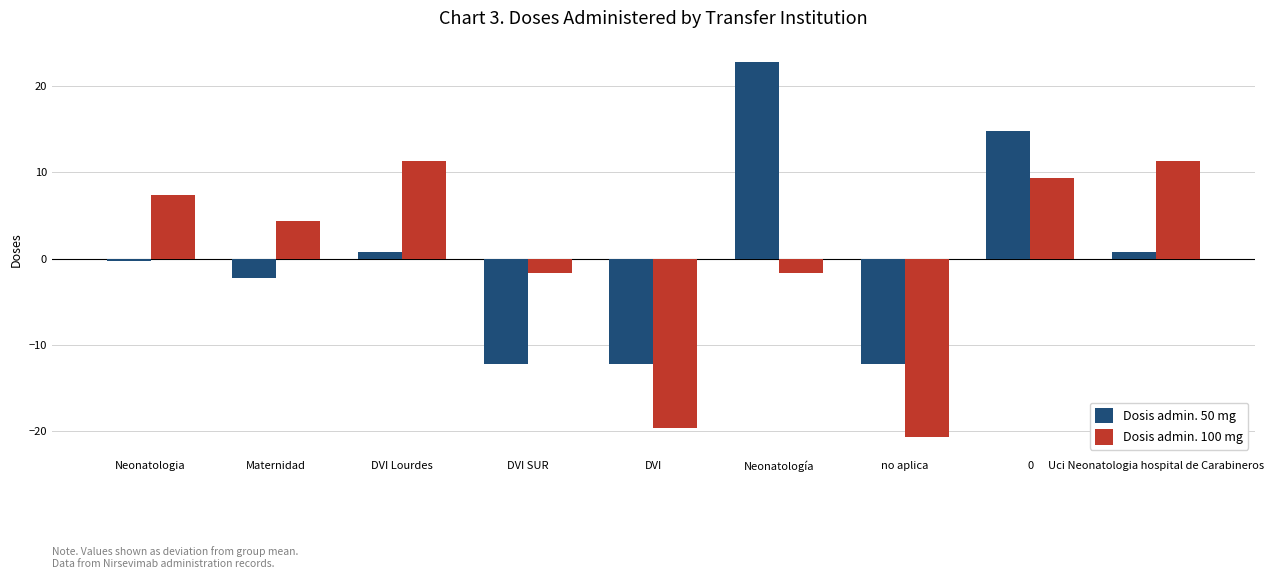

True or false: Dosis admin. 100 mg has a value of 3.4 at DVI Lourdes.

False